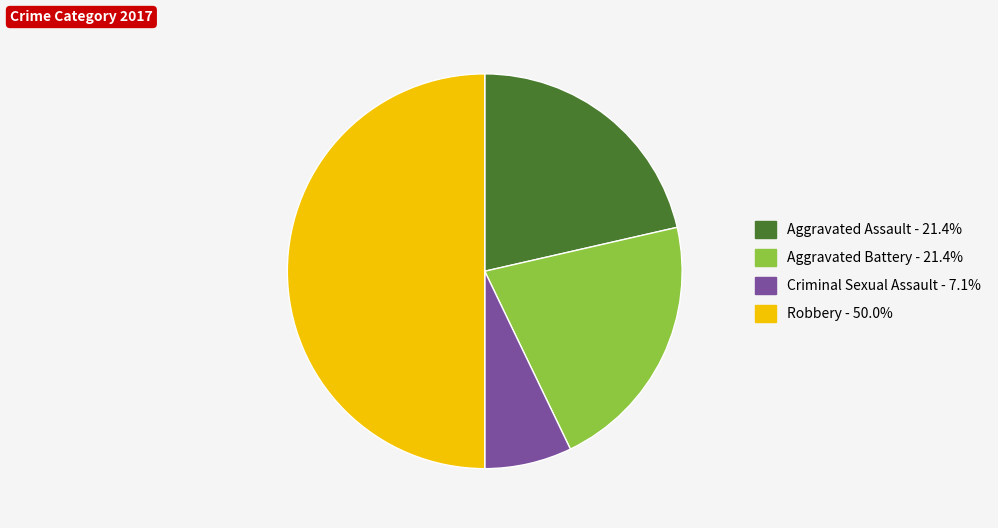

How many slices are in this pie chart?

4